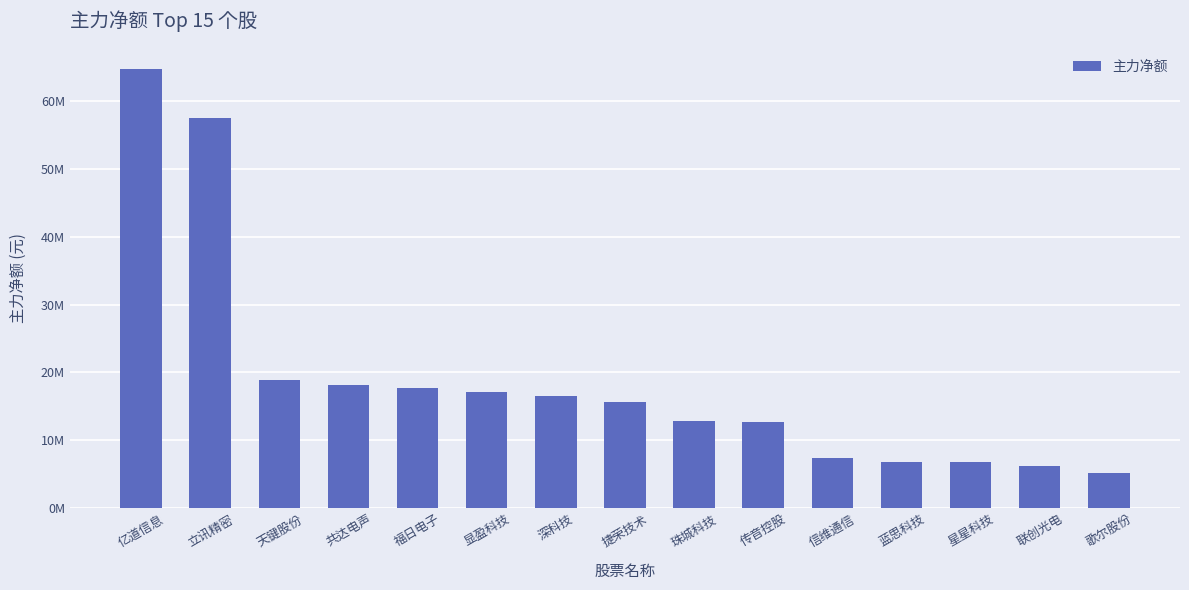

At which label does the data first exceed 15586824?

亿道信息